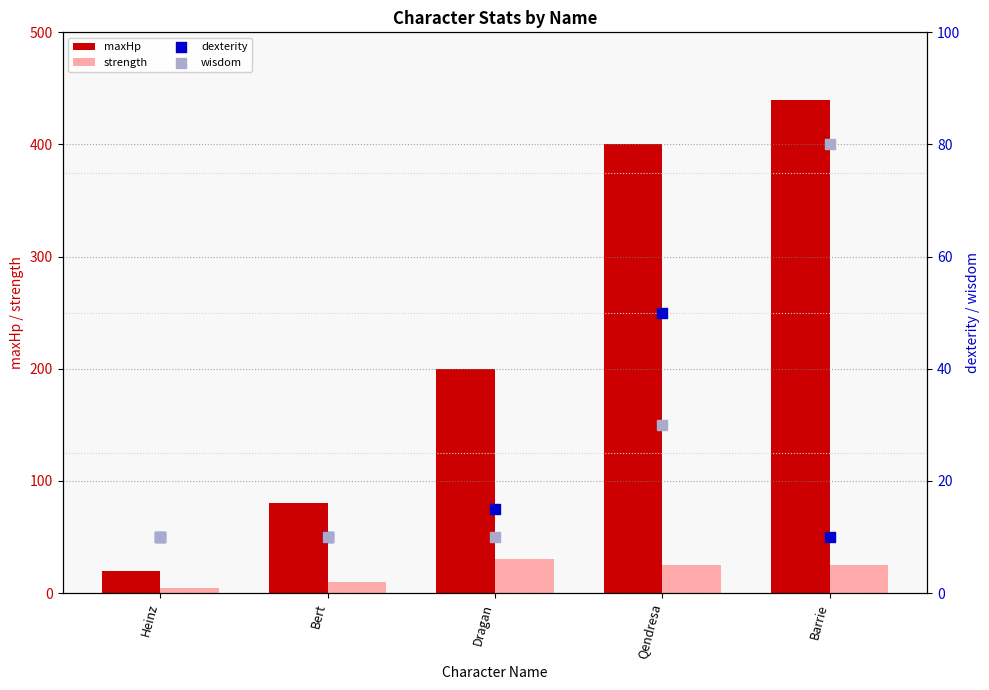

What are all the series names shown in the legend?

maxHp, strength, dexterity, wisdom